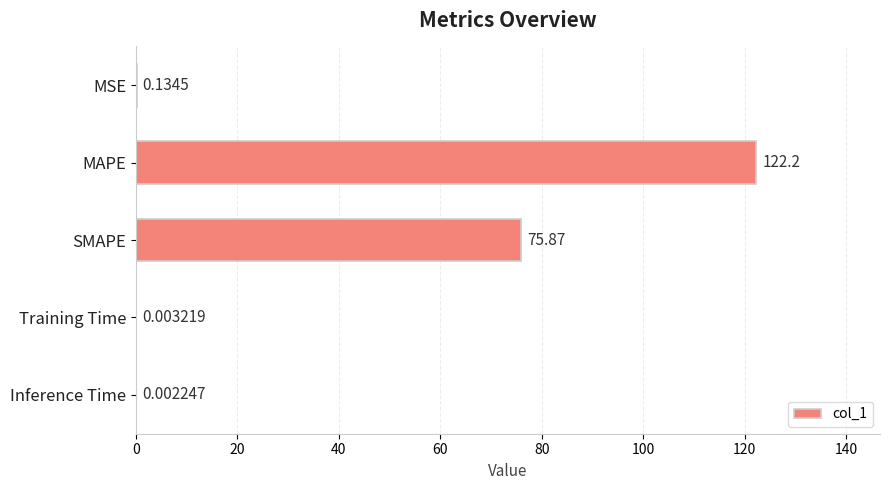

Does the chart contain stacked bars?

No